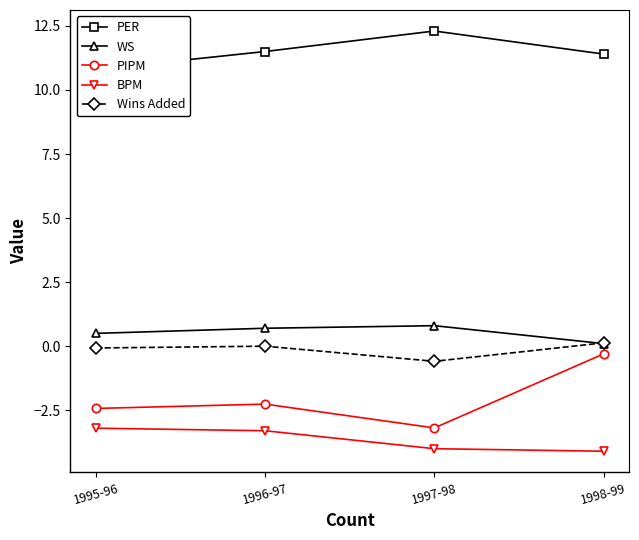

Rank the categories by WS value from lowest to highest.

1998-99, 1995-96, 1996-97, 1997-98